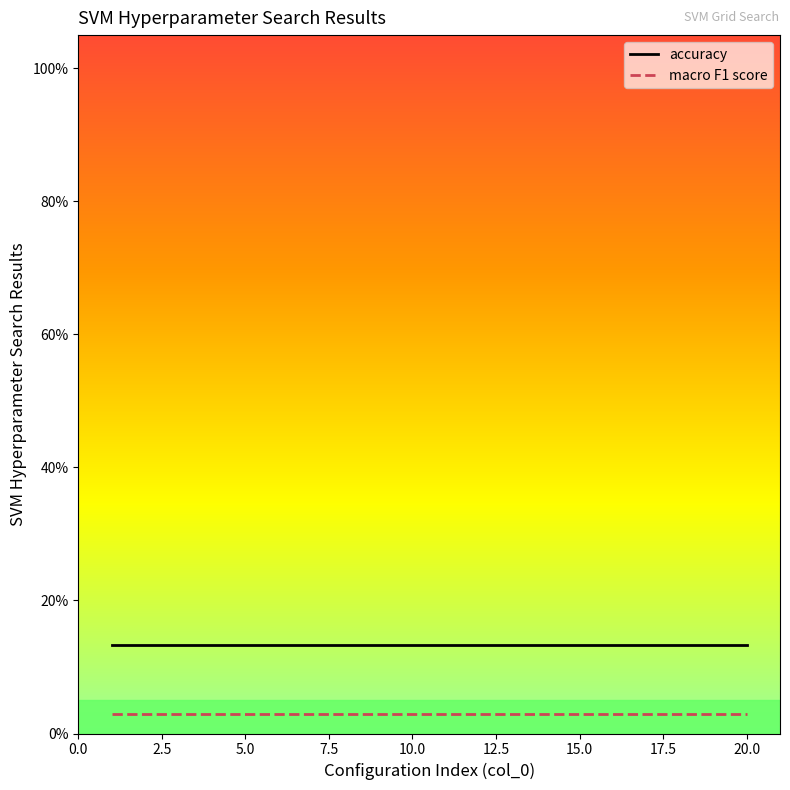

What are all the series names shown in the legend?

accuracy, macro F1 score